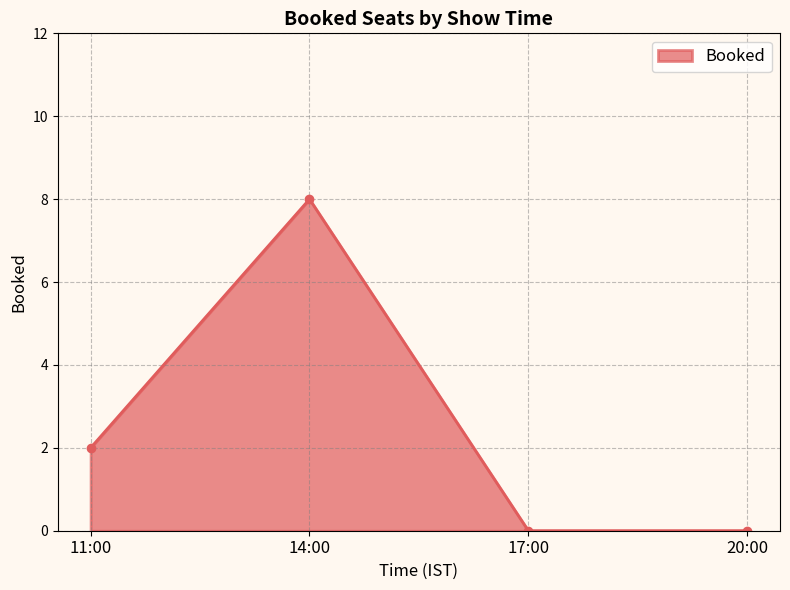

What is the maximum value shown in the chart?

8